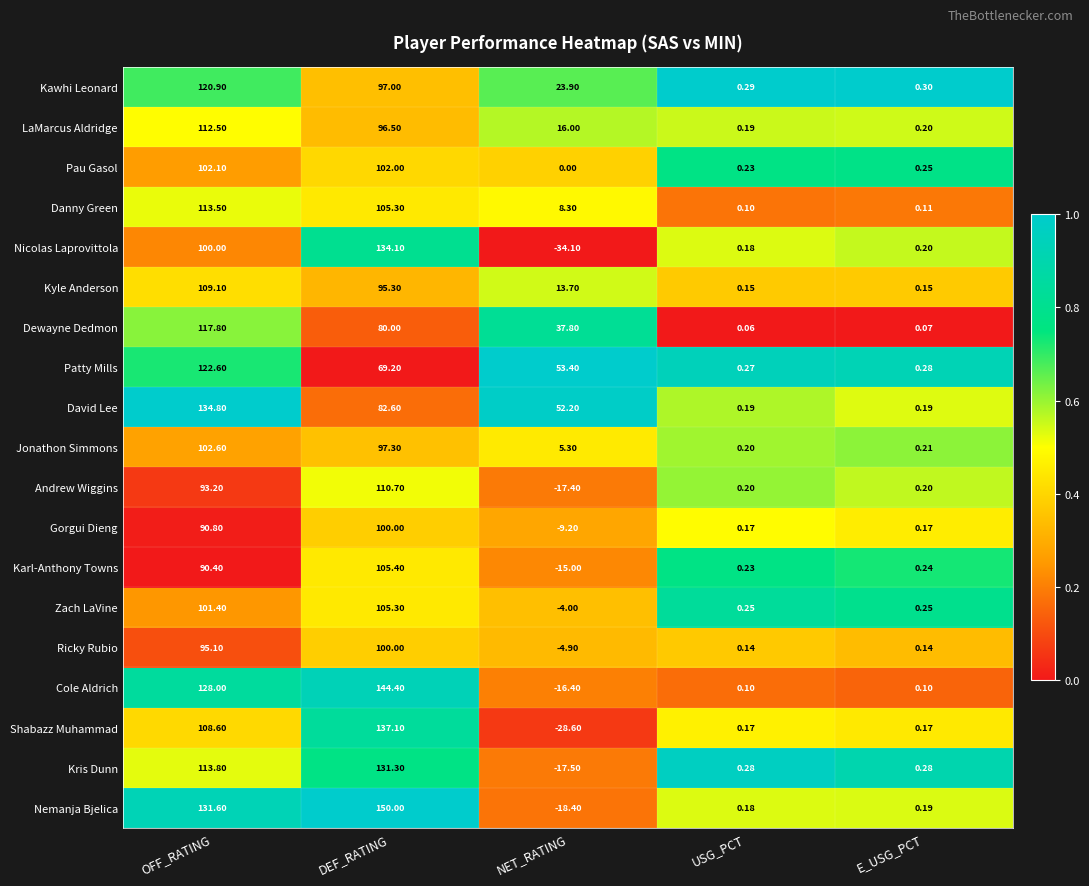

At which label is Pau Gasol closest to 51?

E_USG_PCT